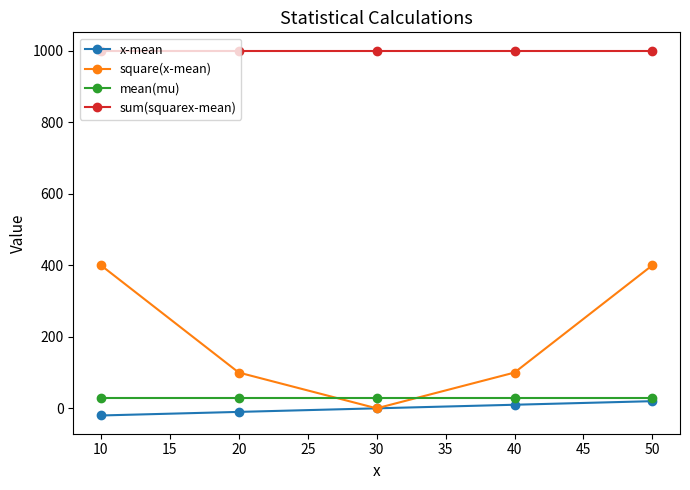

Reading left to right, what are all the values shown in this chart?

x-mean: -20	-10	0	10	20
square(x-mean): 400	100	0	100	400
mean(mu): 30	30	30	30	30
sum(squarex-mean): 1000	1000	1000	1000	1000